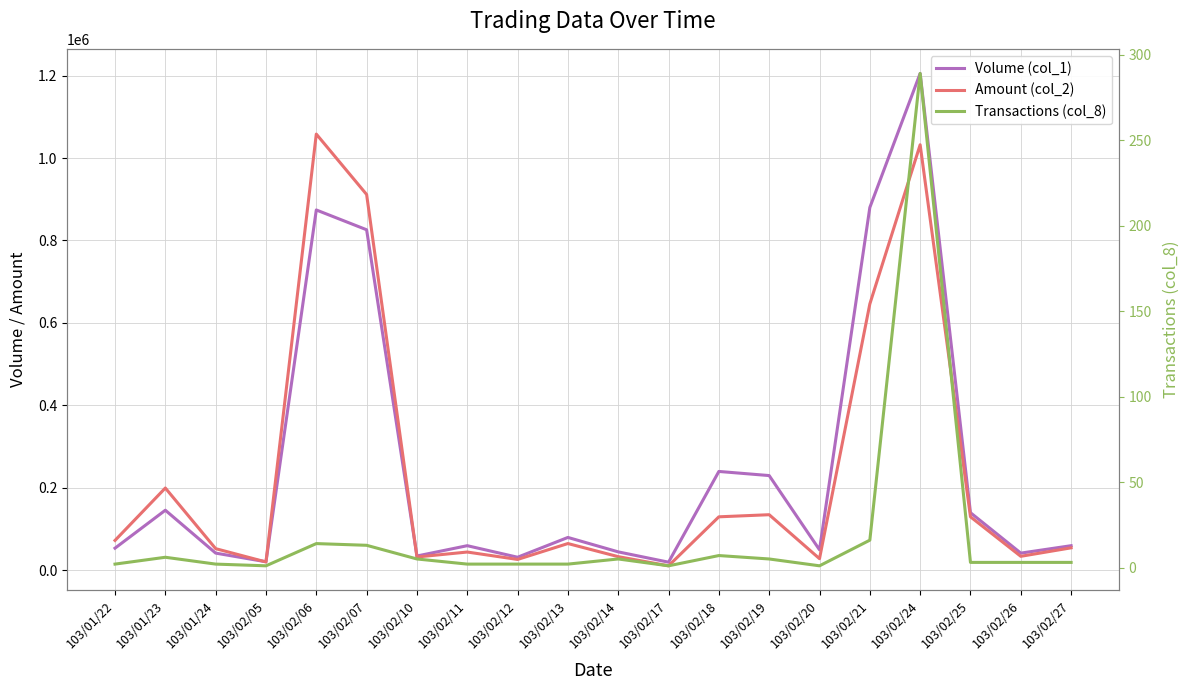

At which category is the sum across all series the highest?

103/02/24